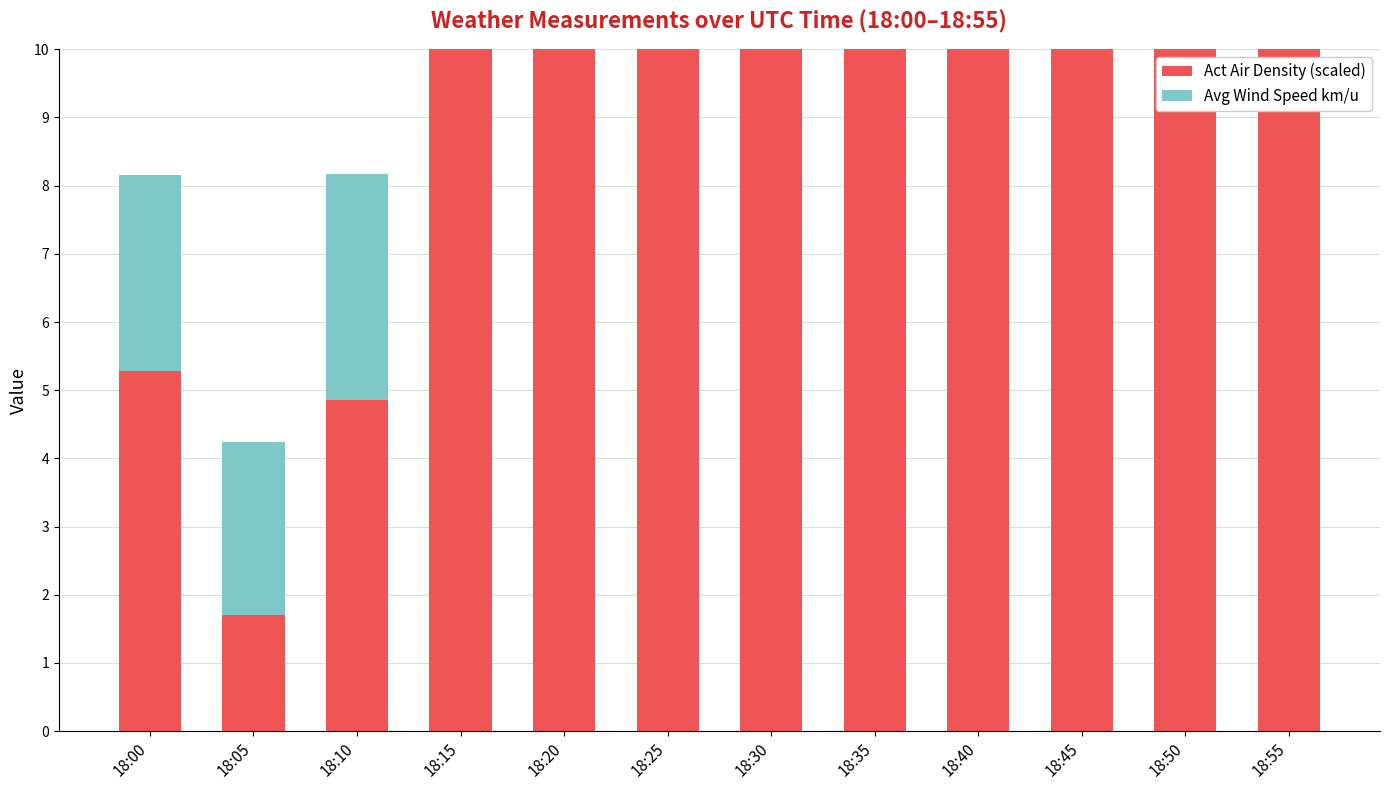

Rank the categories by Avg Wind Speed km/u value from lowest to highest.

18:50, 18:15, 18:05, 18:30, 18:55, 18:40, 18:00, 18:25, 18:45, 18:10, 18:35, 18:20